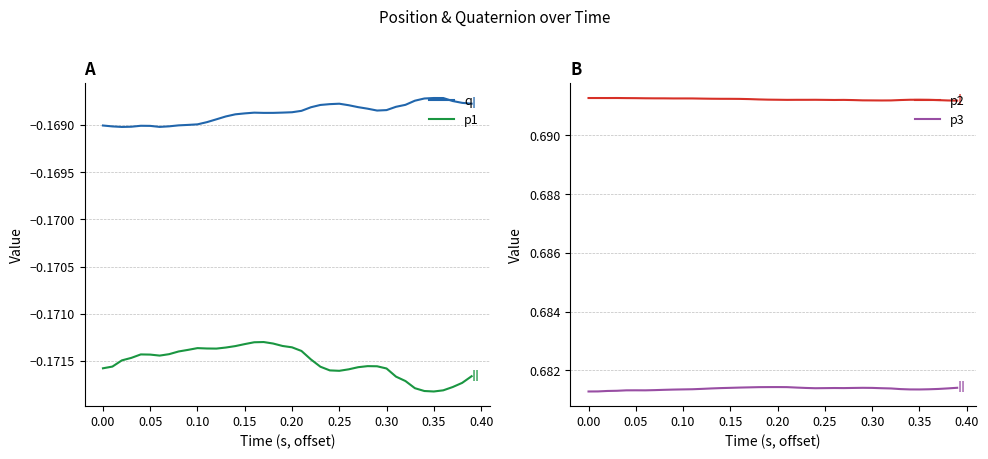

What are all the series names shown in the legend?

q, p1, p2, p3